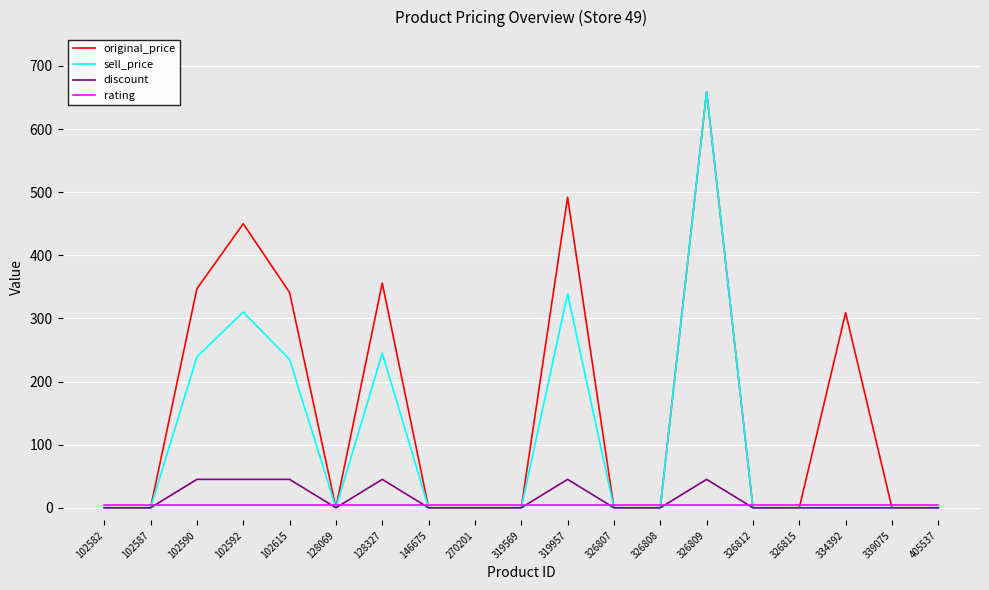

The rating series shows 5 at 102592. True or false?

True